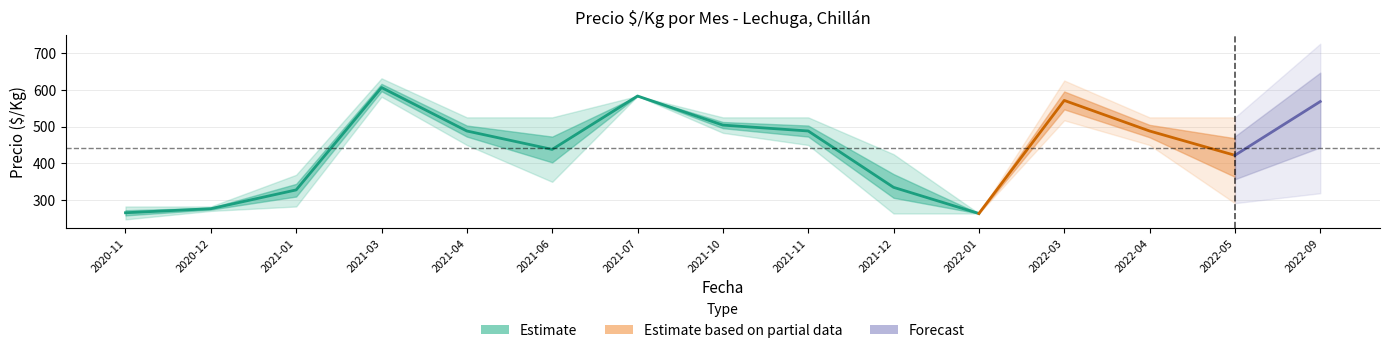

What is the average value of the Precio_mean series?

442